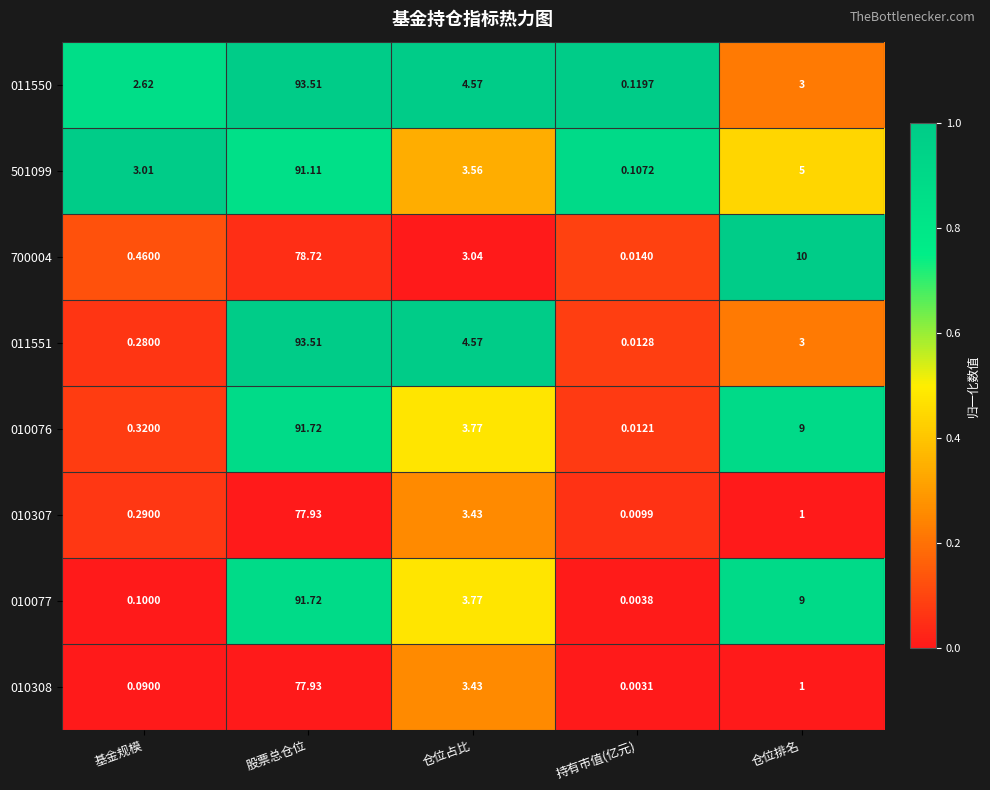

Which series has the widest spread of values?

011551